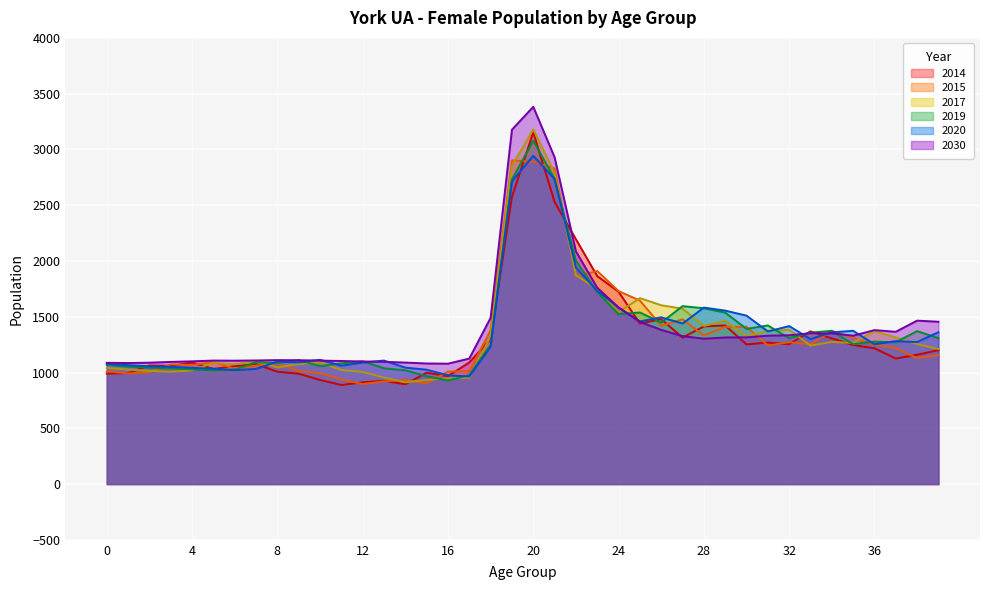

List the series in order of their peak value, lowest first.

2015, 2020, 2019, 2014, 2017, 2030